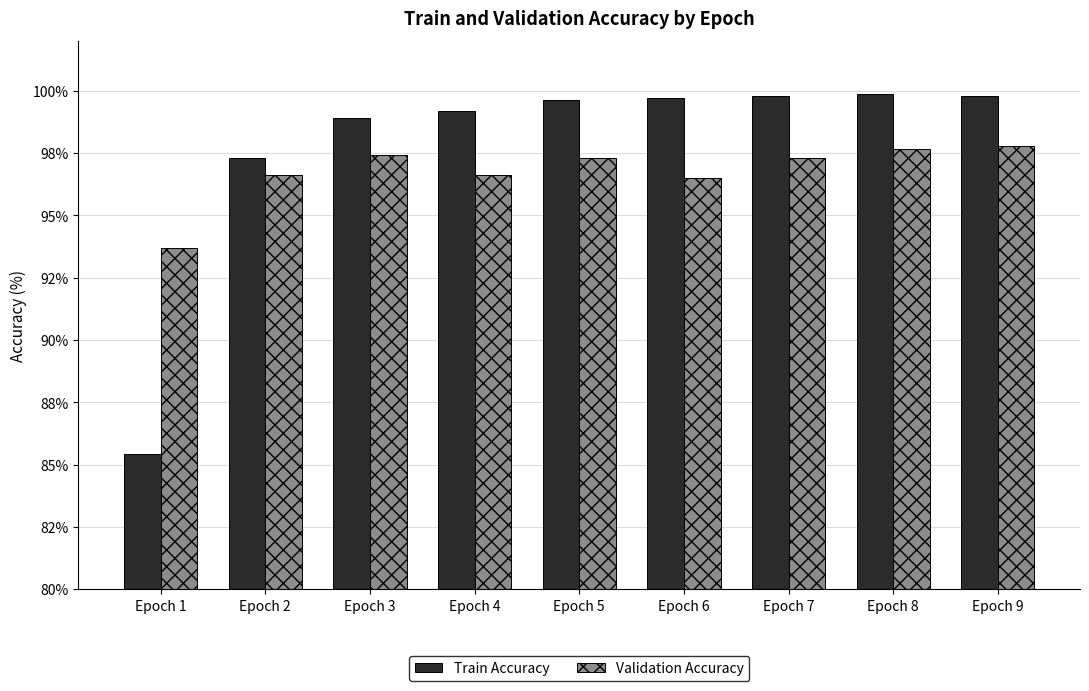

Are the bars grouped side by side (vs. stacked)?

Yes